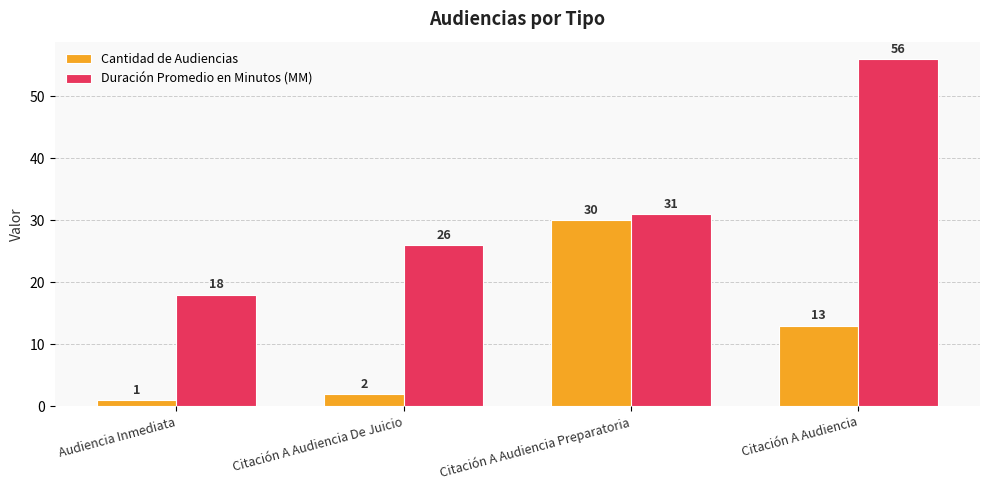

What is the difference between the Duración Promedio en Minutos (MM) values at Citación A Audiencia Preparatoria and Audiencia Inmediata?

13